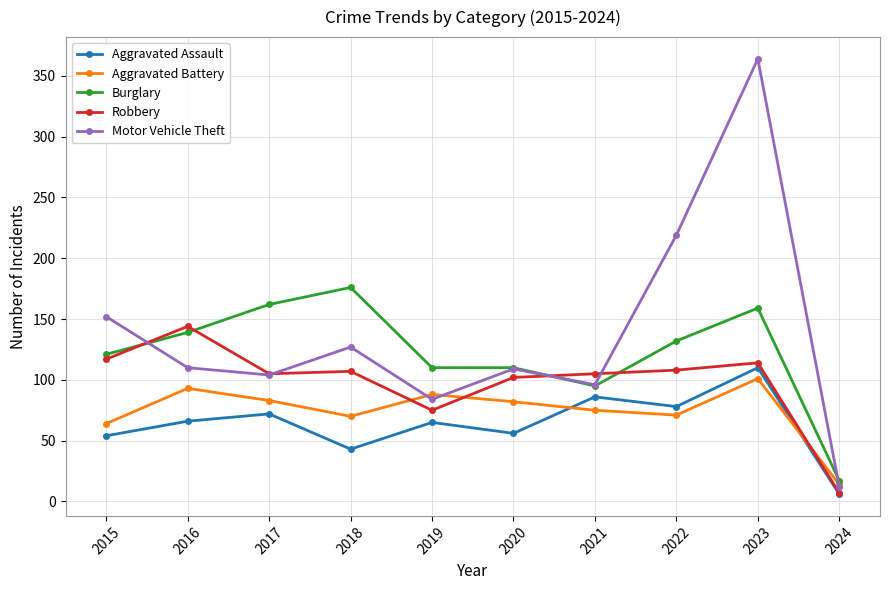

At which label is Motor Vehicle Theft closest to 188?

2022